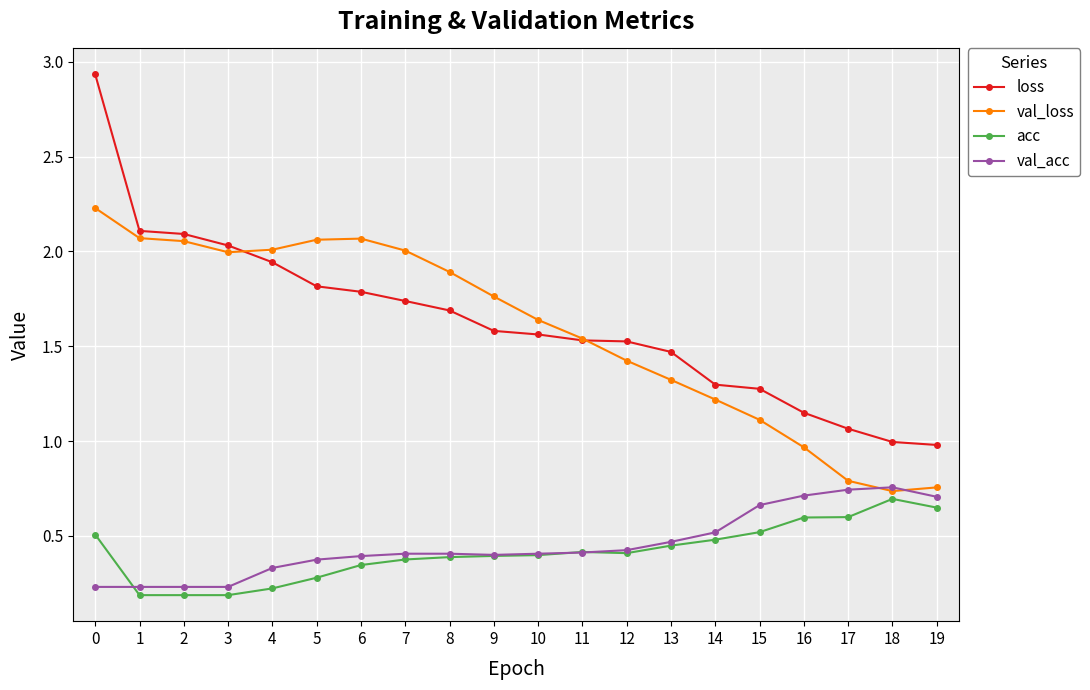

What is the sum of all val_loss values?

31.6